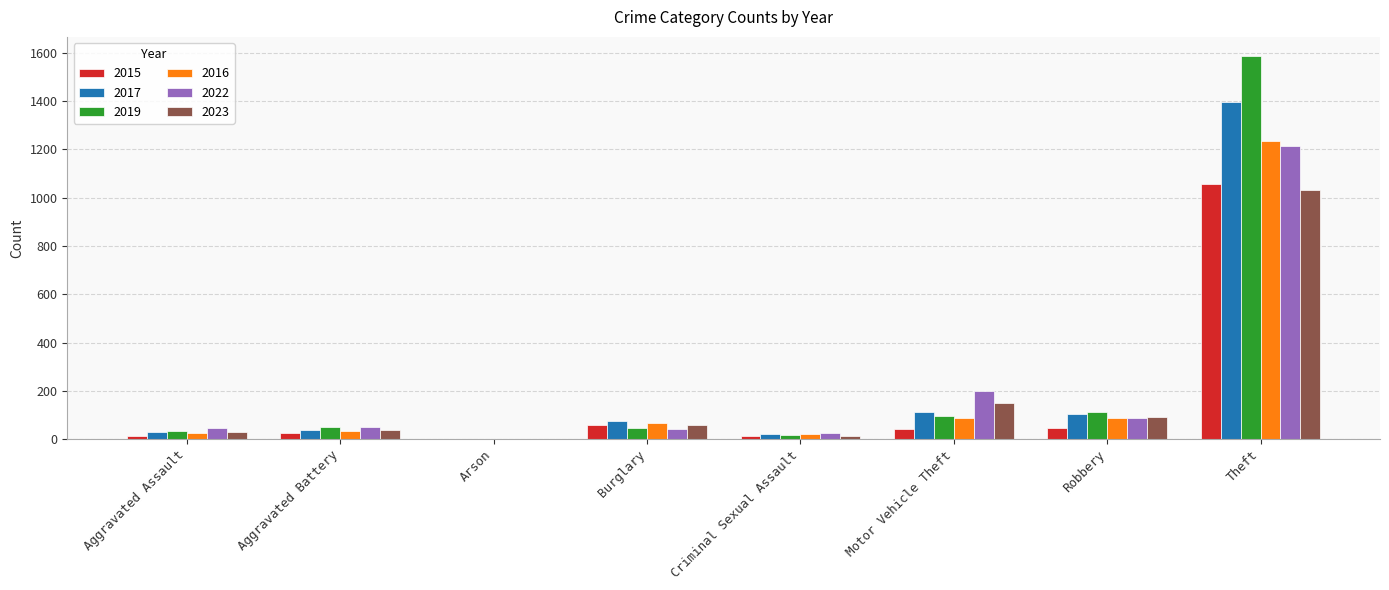

Count the number of categories in the chart.

8